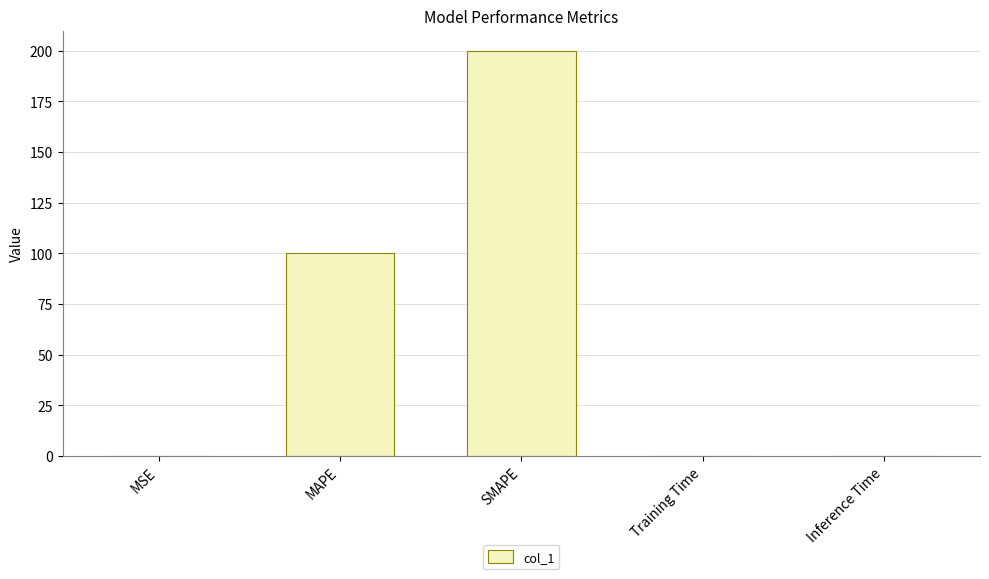

Which has a higher value, SMAPE or Inference Time?

SMAPE